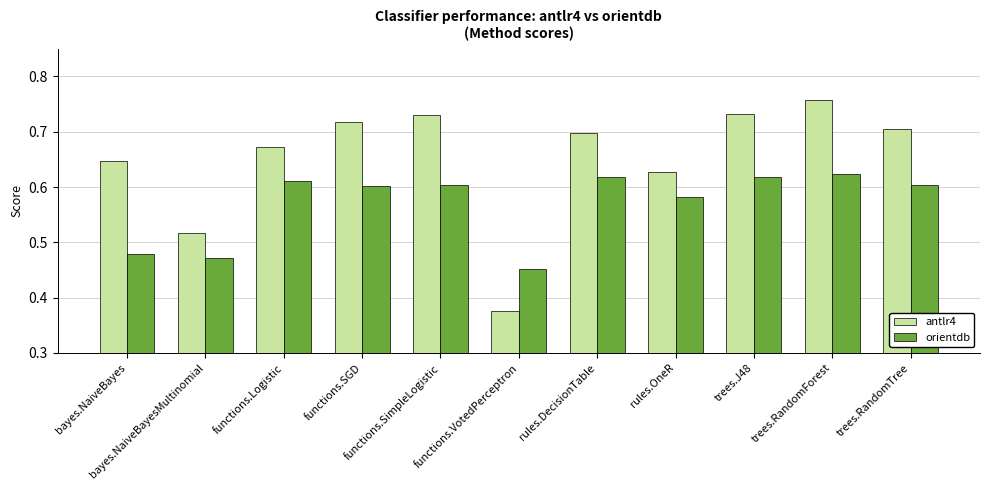

Where is orientdb nearest to the value 0?

functions.VotedPerceptron